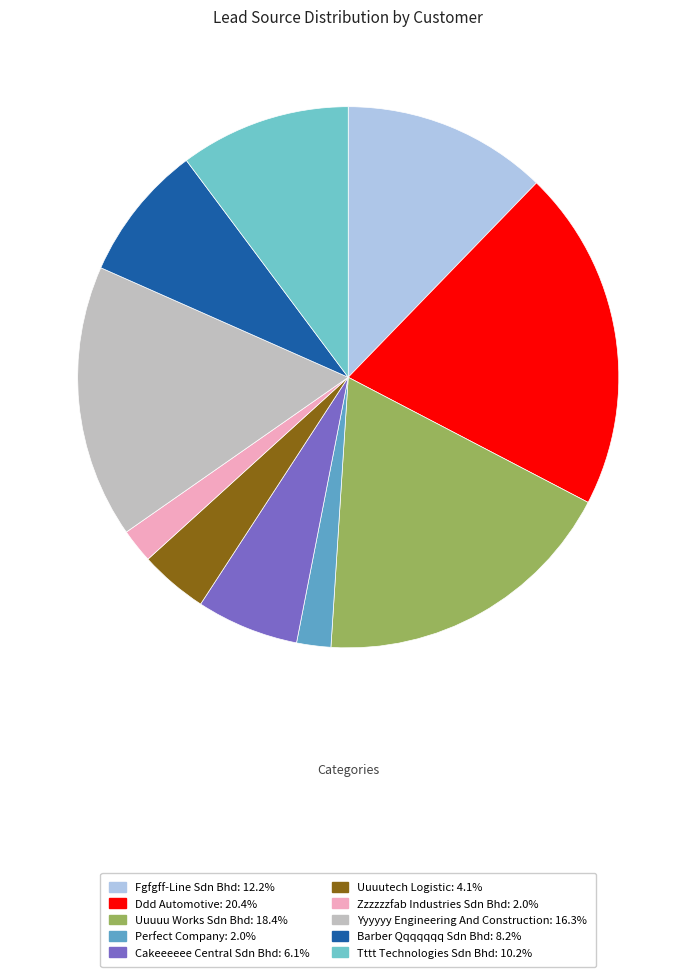

To the nearest percent, what percentage of the pie is Zzzzzzfab Industries Sdn Bhd?

2%